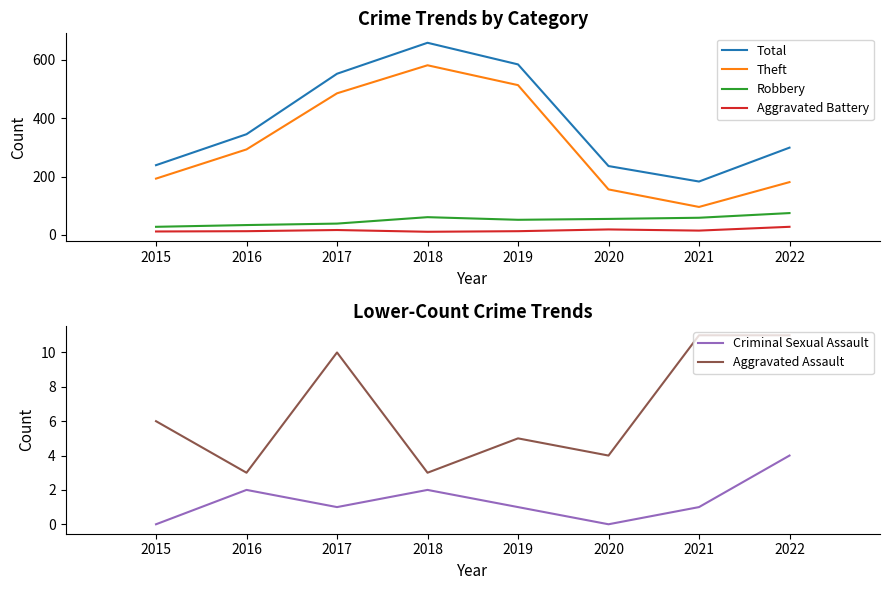

Between 2020 and 2022, which series saw the biggest shift?

Total